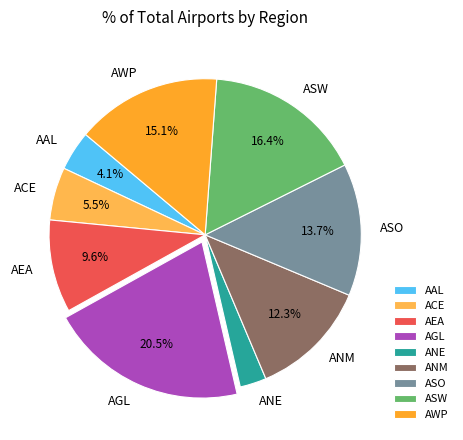

To the nearest percent, what is the average slice percentage?

11%